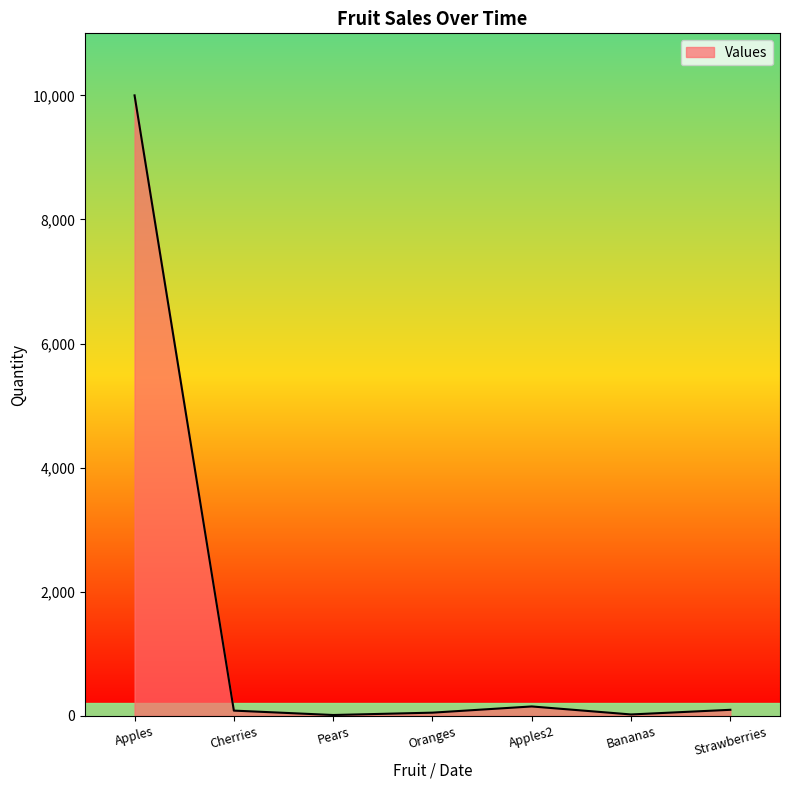

What is the average value?

1489